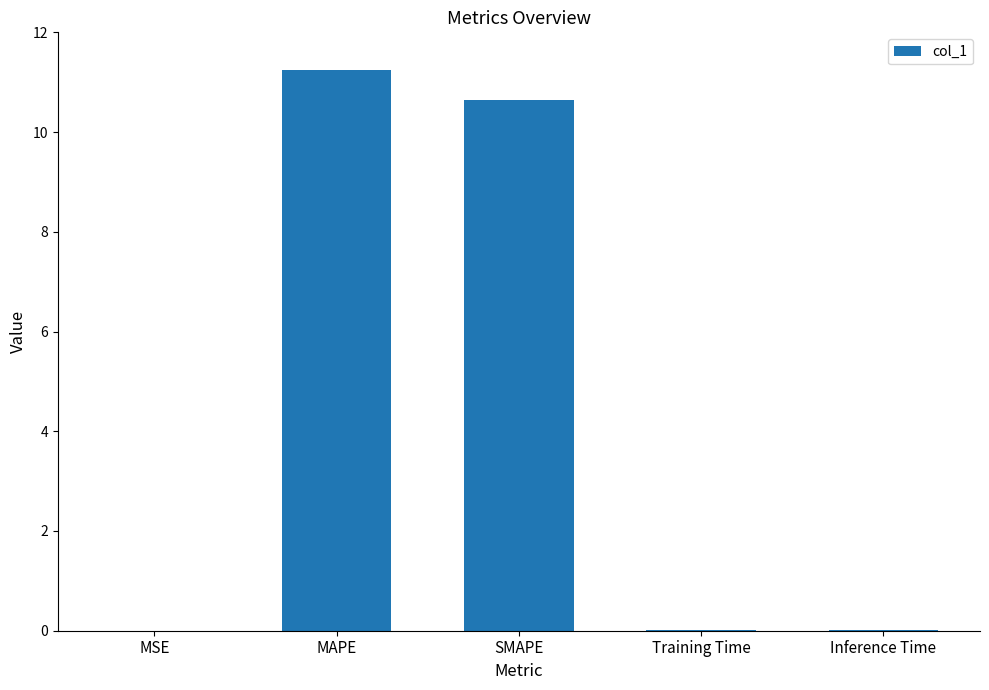

At which category does the chart reach its peak across all series?

MAPE